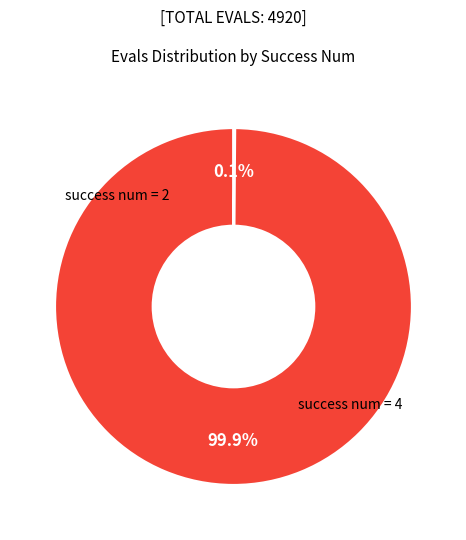

What is the smallest slice in the pie chart?

2